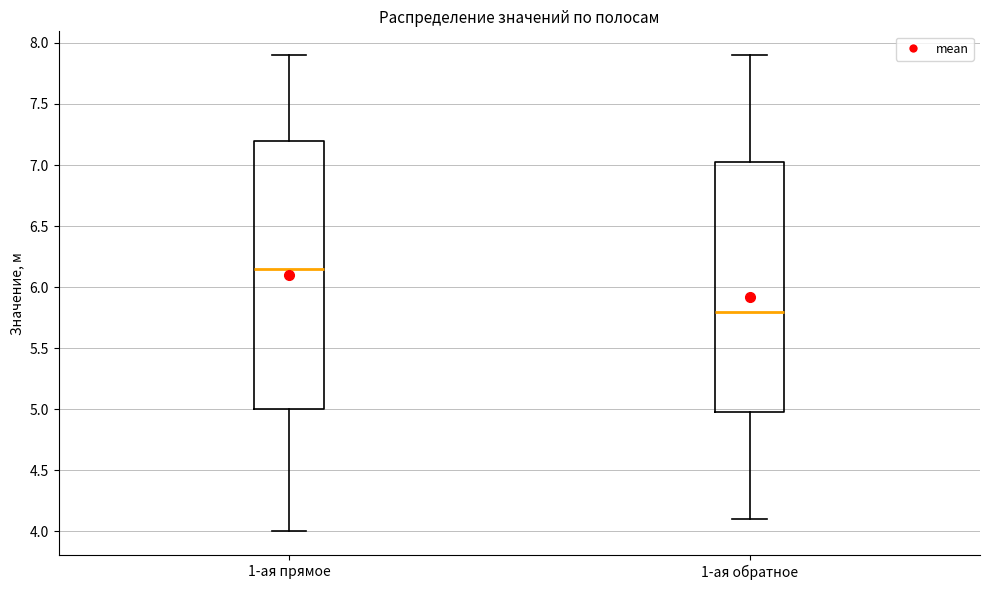

Reading left to right, transcribe this box plot: for each box, give where its median line is, the range the box spans, and where its two whiskers end, as read against the y-axis. The values are not printed on the chart, so give them approximately, as read against the axis.

1-ая прямое: median 6.15, box 5.00 to 7.20, whiskers 4.00 to 7.90
1-ая обратное: median 5.80, box 5.00 to 7.05, whiskers 4.10 to 7.90